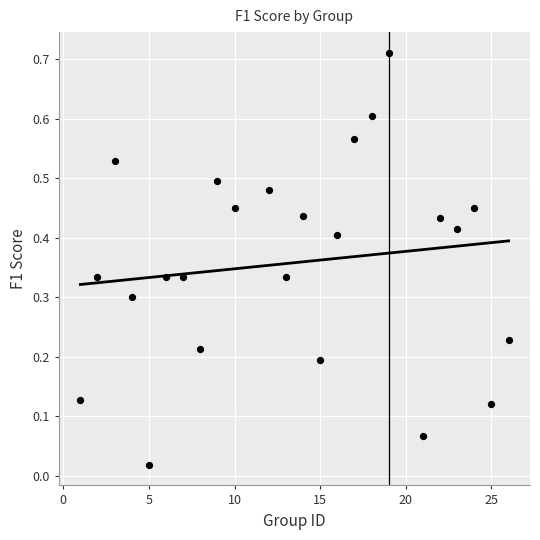

What is the range of X values (max minus min)?

25.0